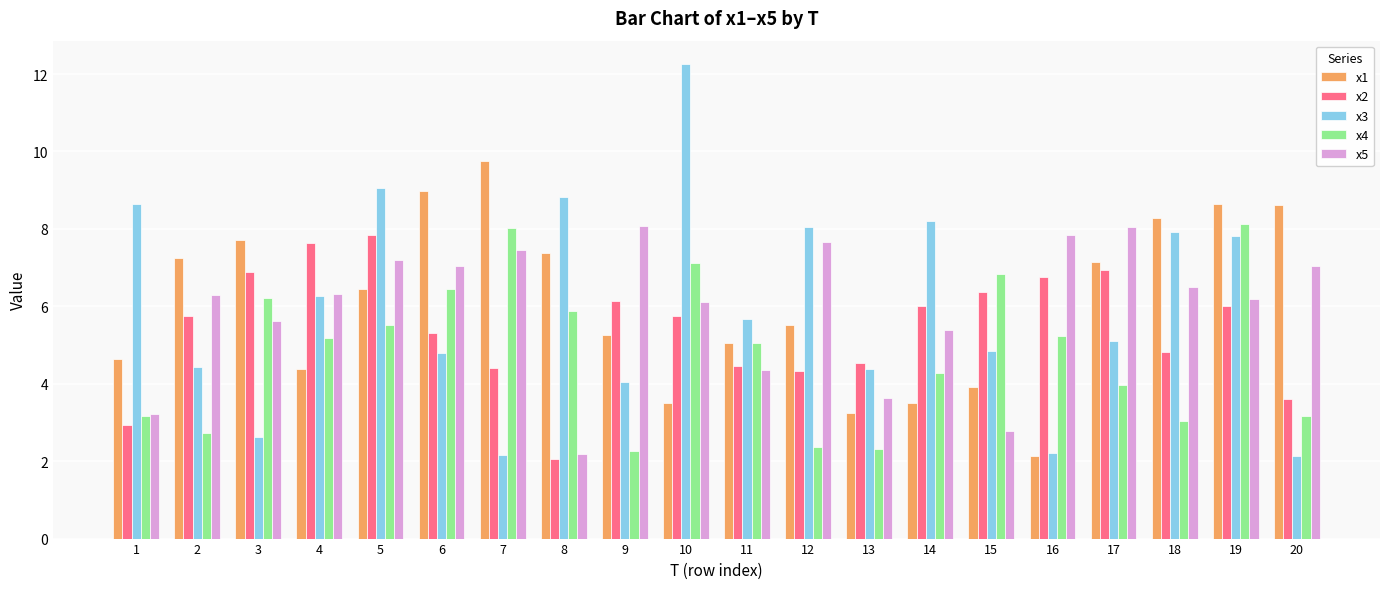

Rank the series at 13 from highest to lowest value.

x2, x3, x5, x1, x4